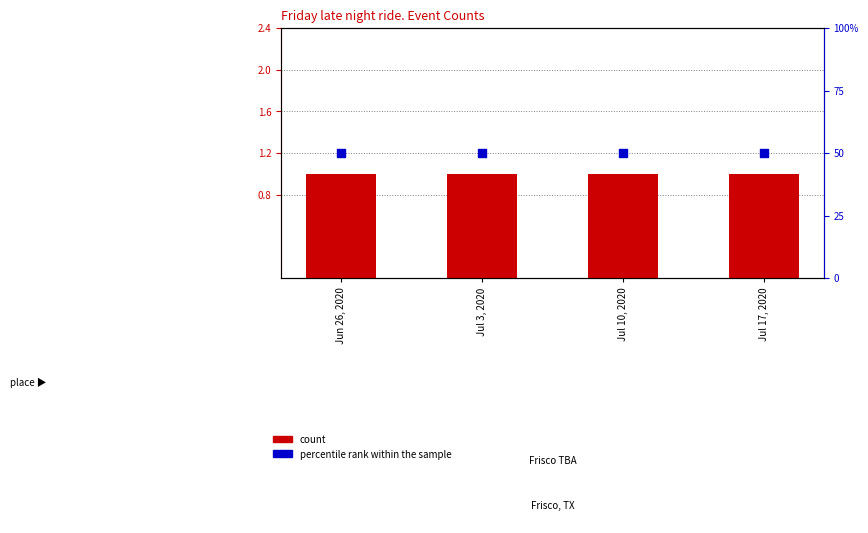

What is the total value across all series at Jul 10, 2020?

51